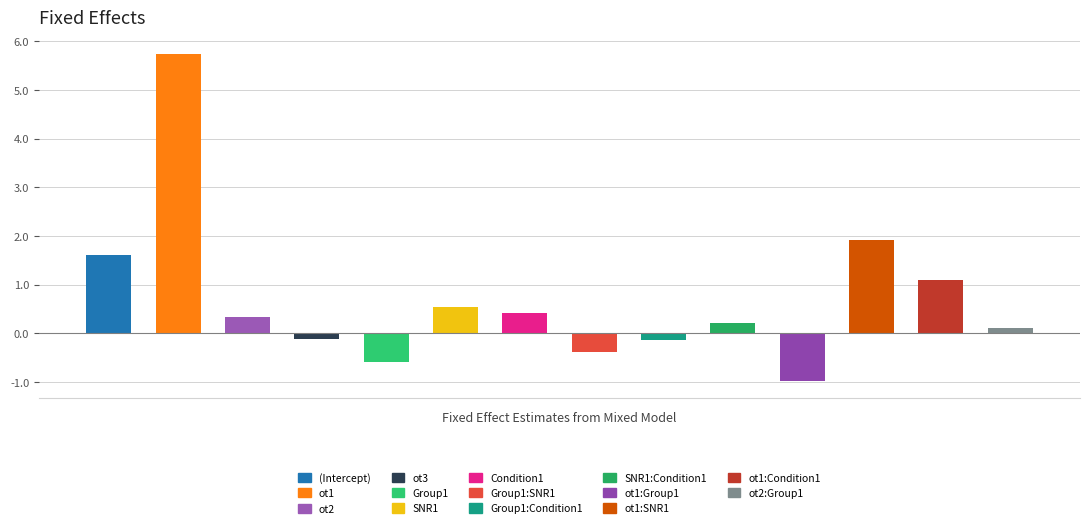

Reading left to right, what are all the values shown in this chart?

1.6	5.7	0.3	-0.1	-0.6	0.6	0.4	-0.4	-0.1	0.2	-1.0	1.9	1.1	0.1